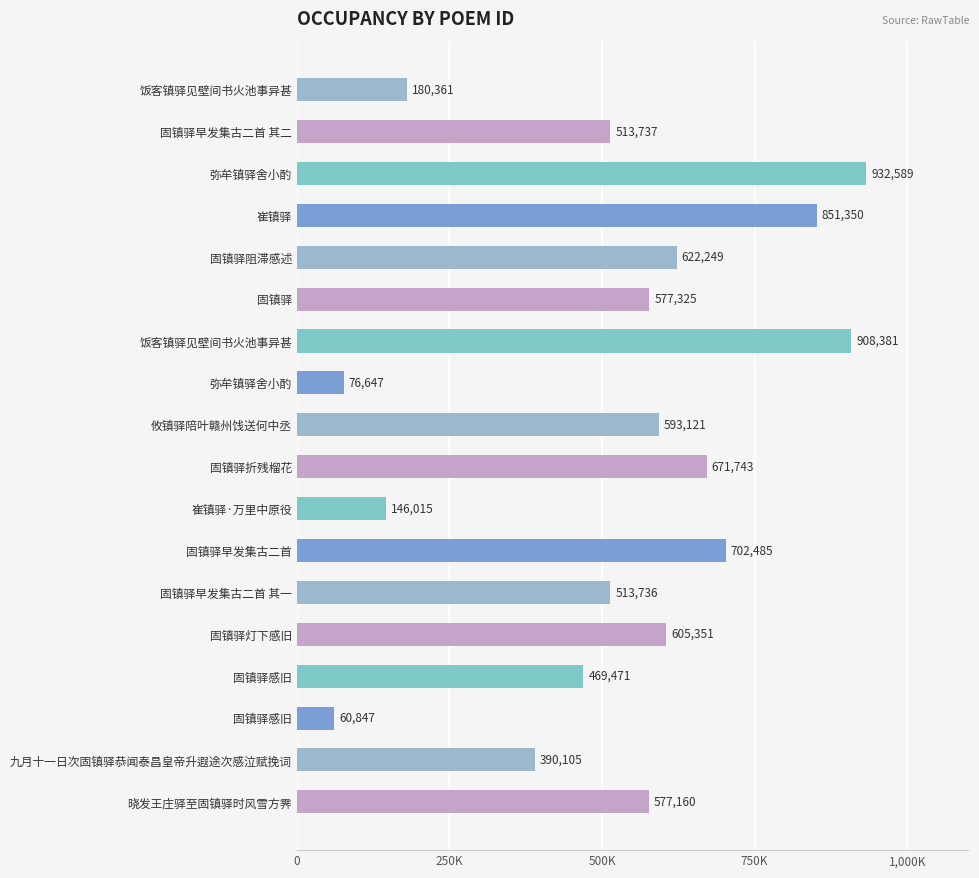

Does the chart contain any negative values?

No